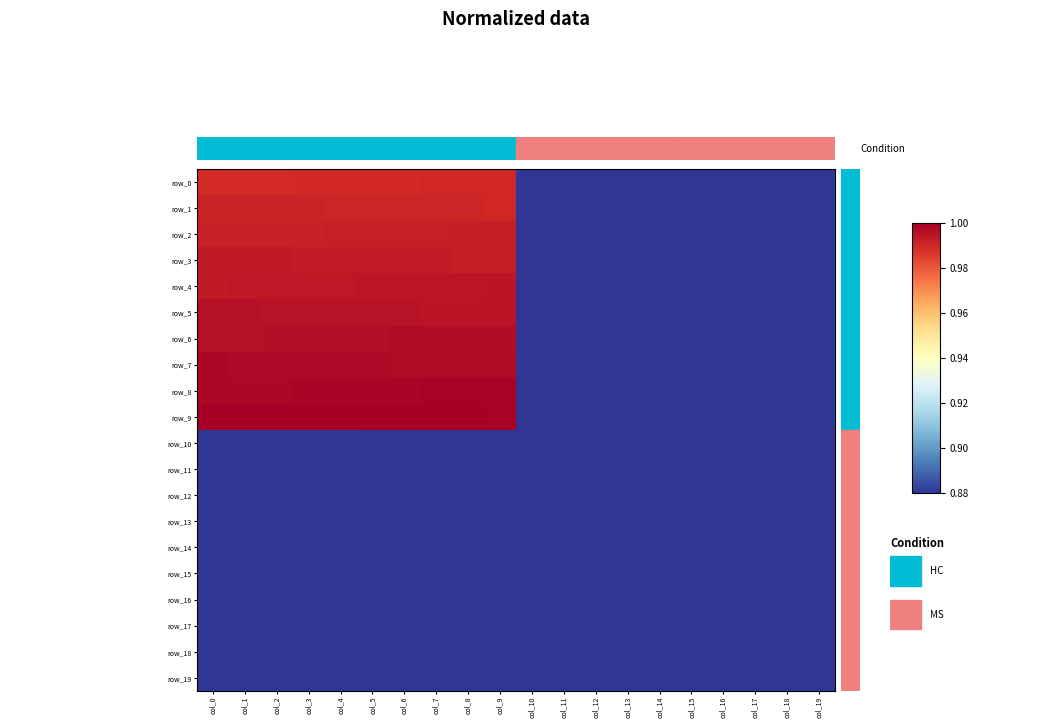

Between col_8 and col_10, which series saw the biggest shift?

row_9